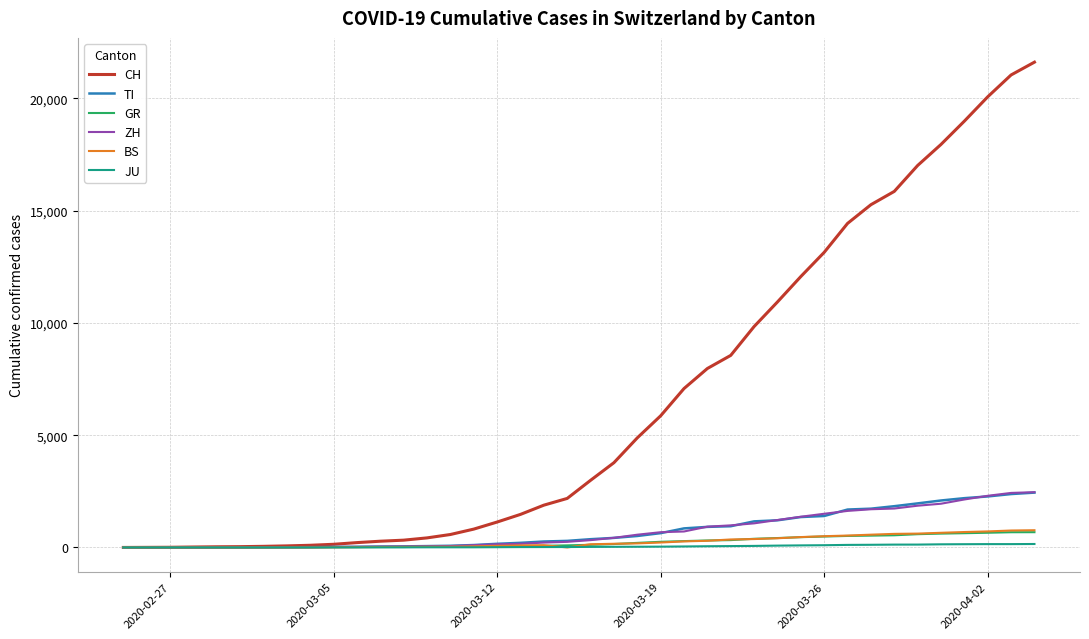

Which series has the widest spread of values?

CH